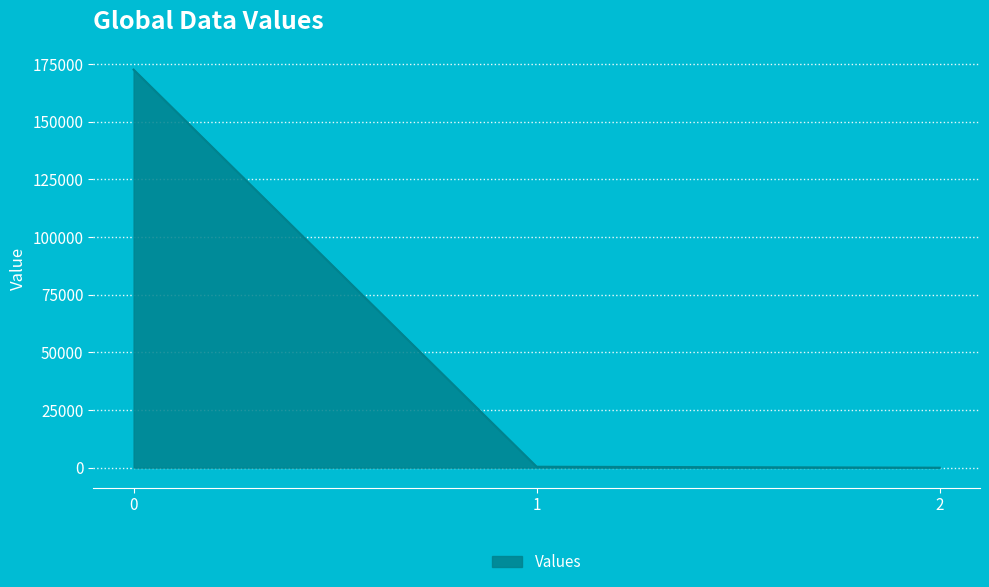

How many values are below 412?

1